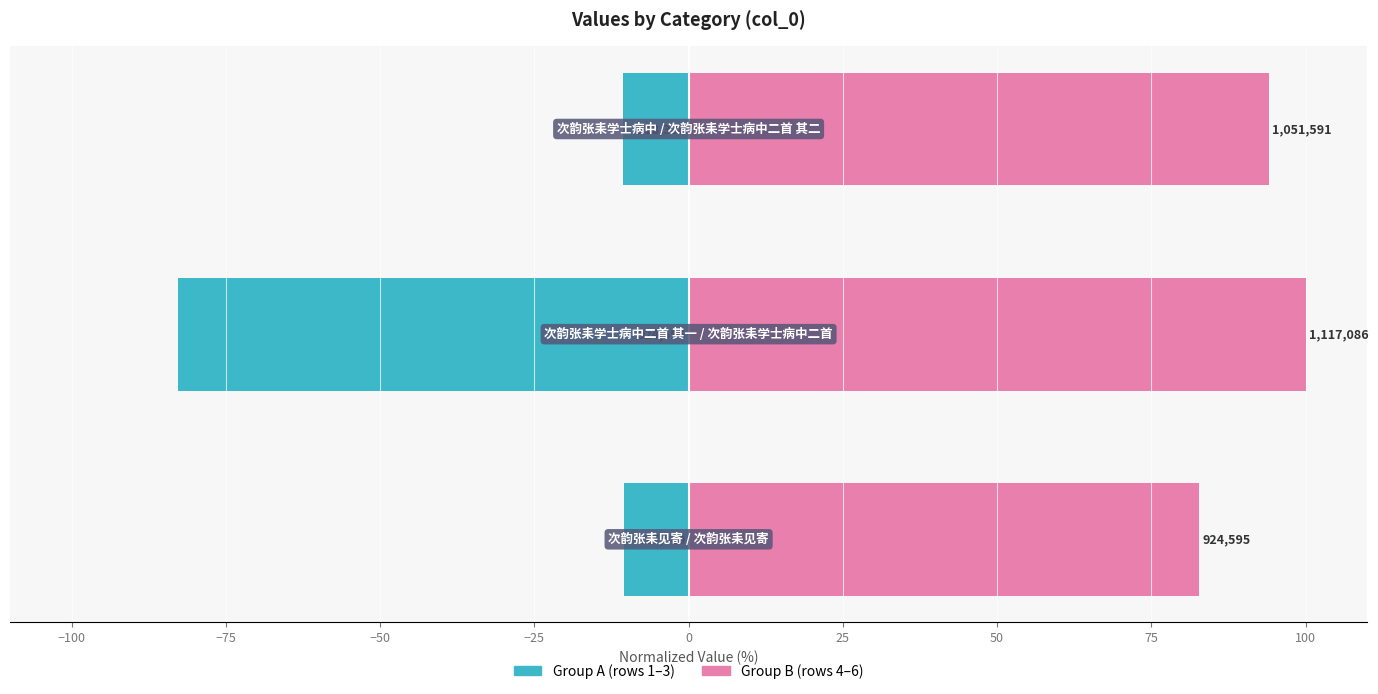

How many values in the Group B series exceed 94?

2